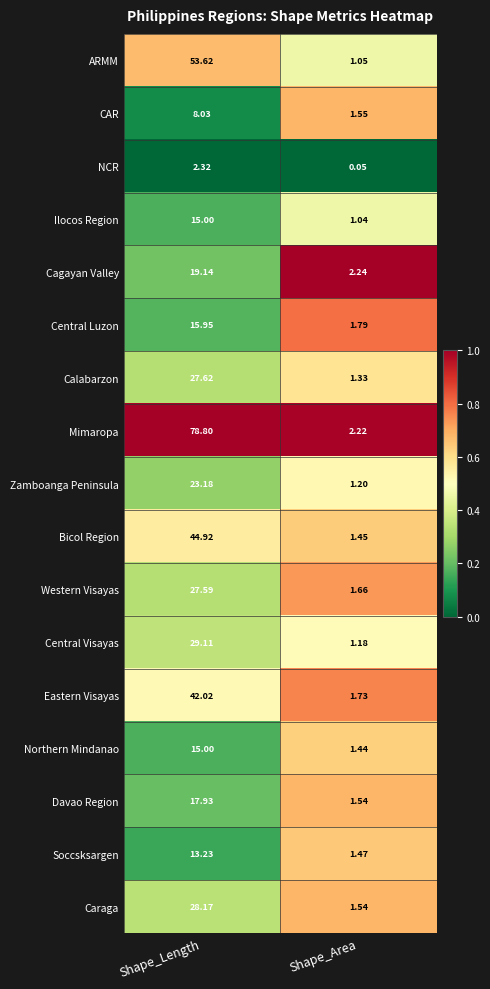

At which category does the chart reach its peak across all series?

Shape_Length